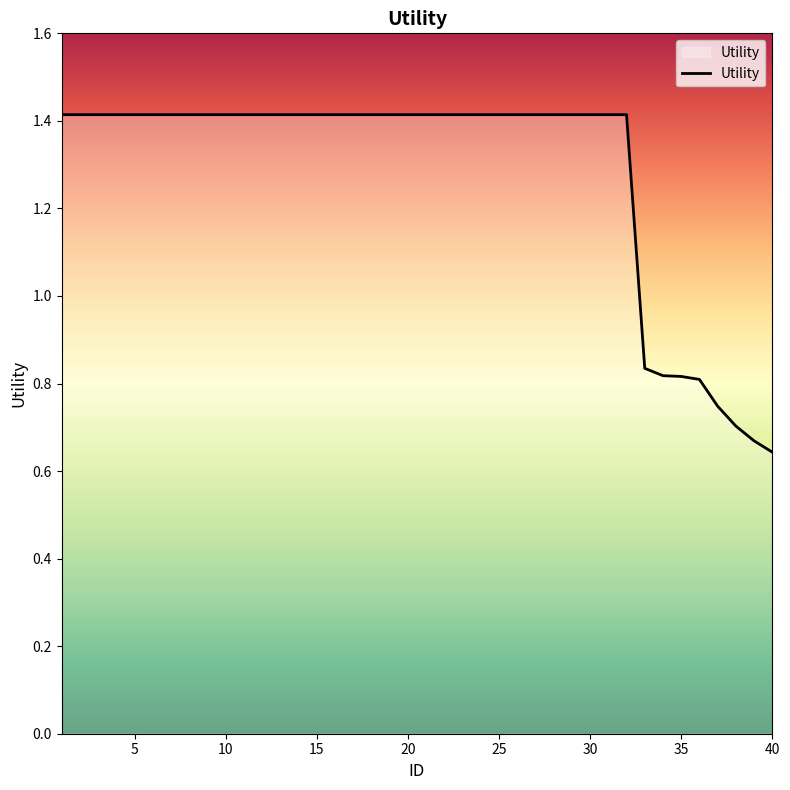

What is the maximum value shown in the chart?

1.4